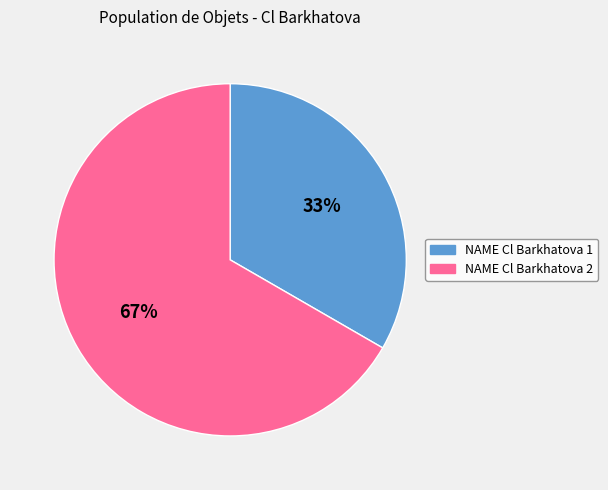

What percentage is the NAME Cl Barkhatova 1 slice, to the nearest percent?

33%